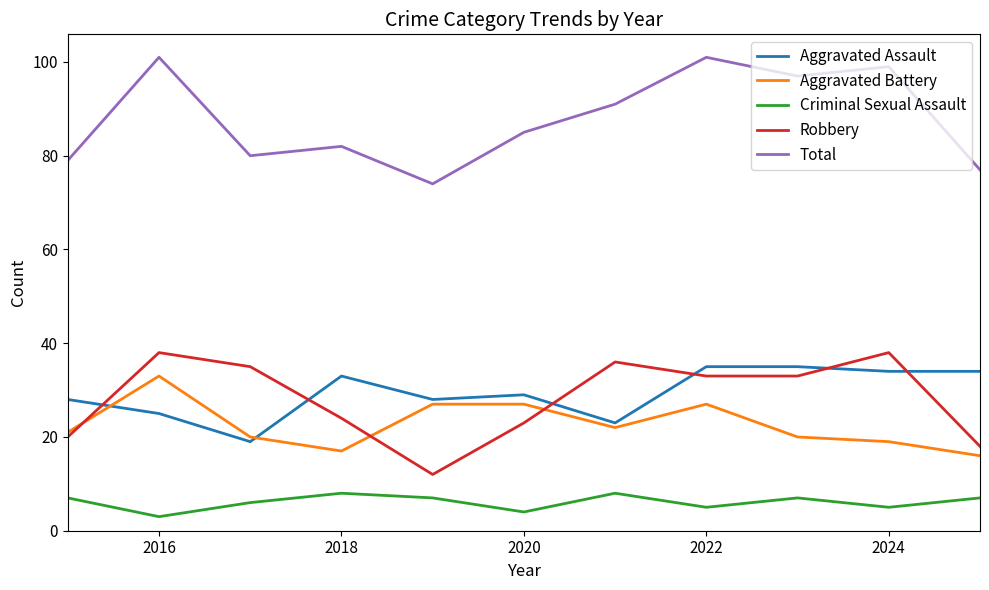

True or false: Robbery and Criminal Sexual Assault cross at least once.

False